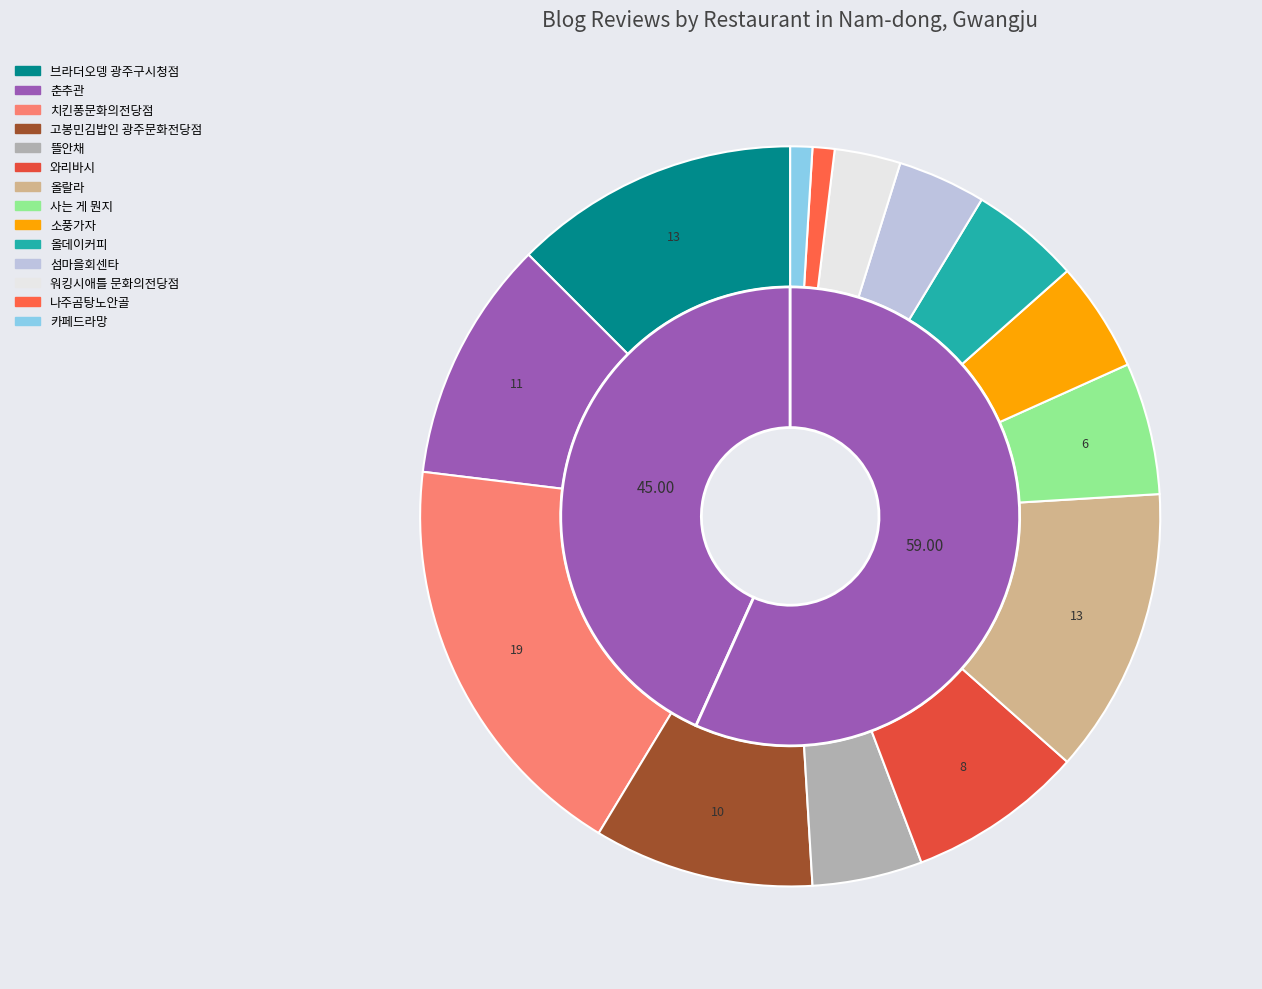

To the nearest percent, what is the difference between the largest and smallest slice percentages?

17%